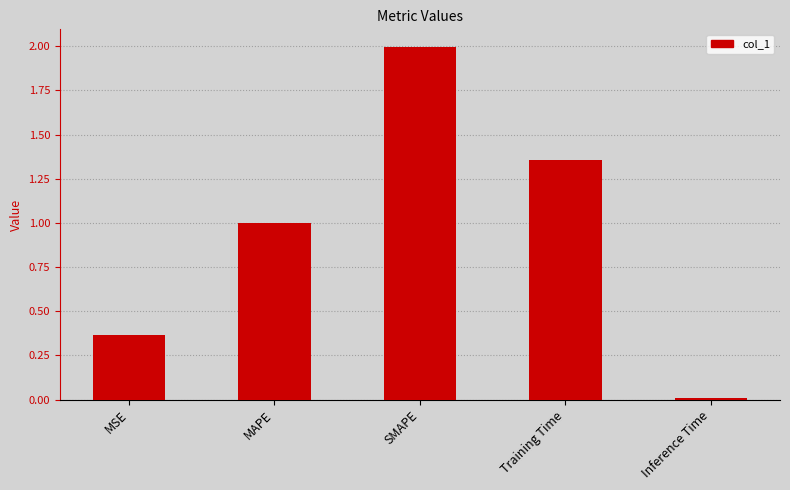

What position from the left is MAPE?

2